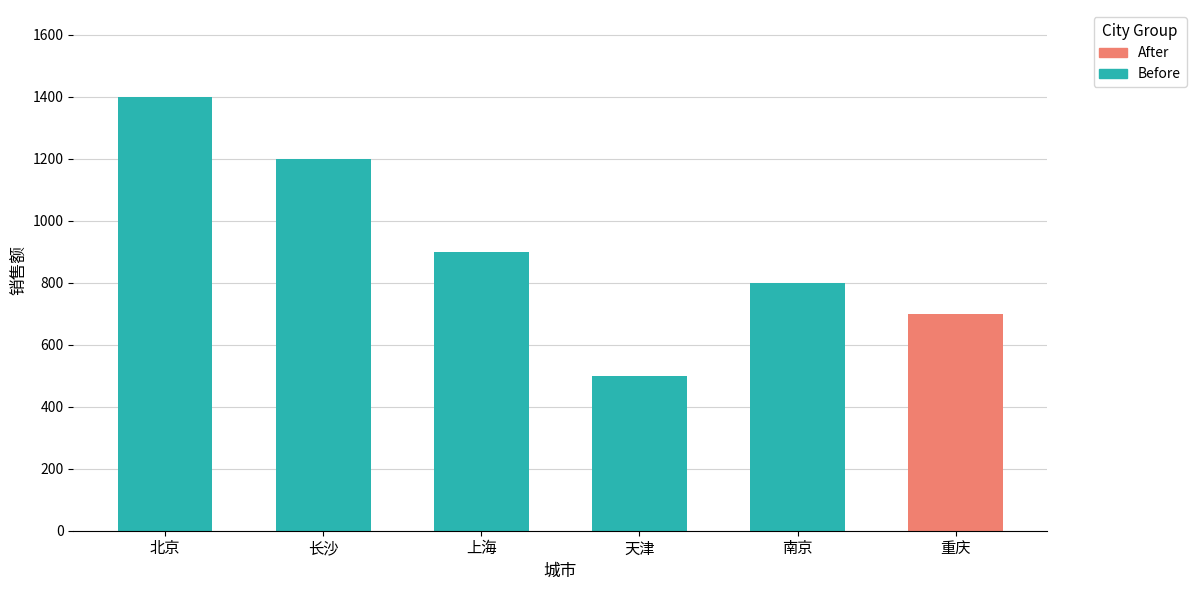

How many values are below 900?

3